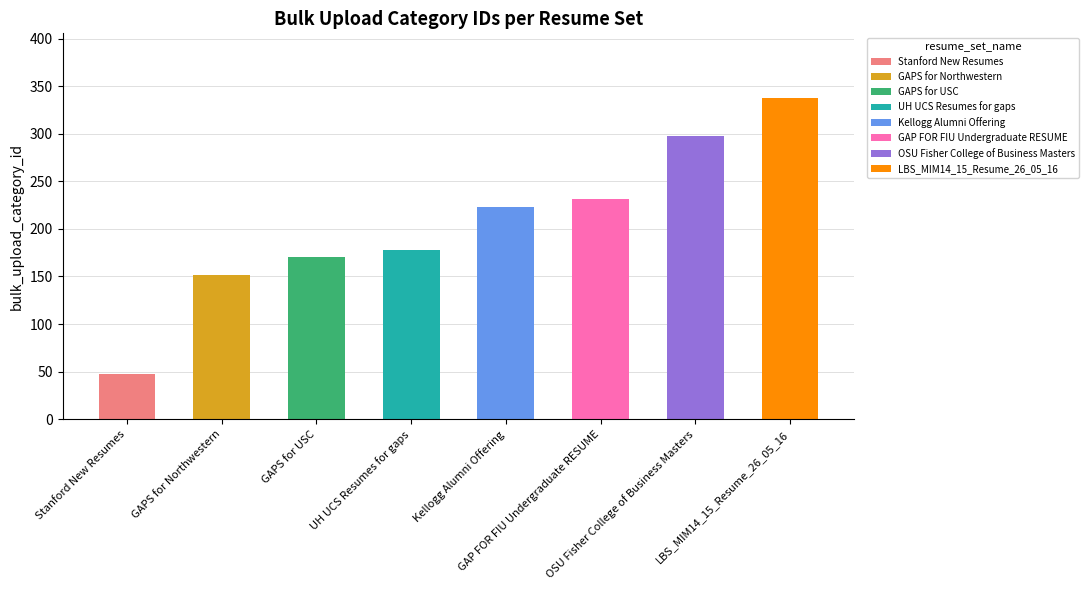

Is it true that the value at OSU Fisher College of Business Masters is 187?

False